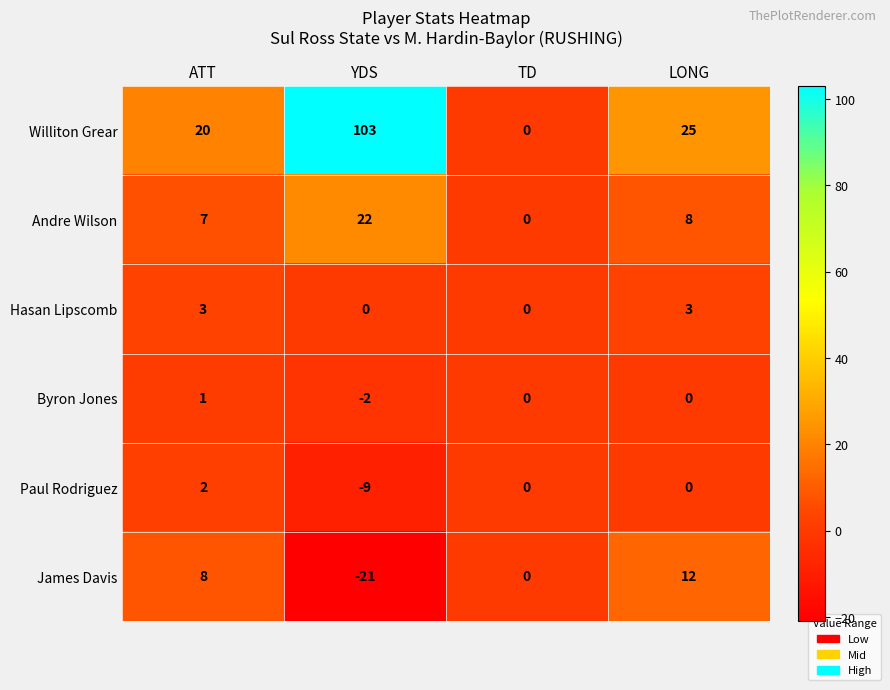

Which series has the largest total across all categories?

Williton Grear